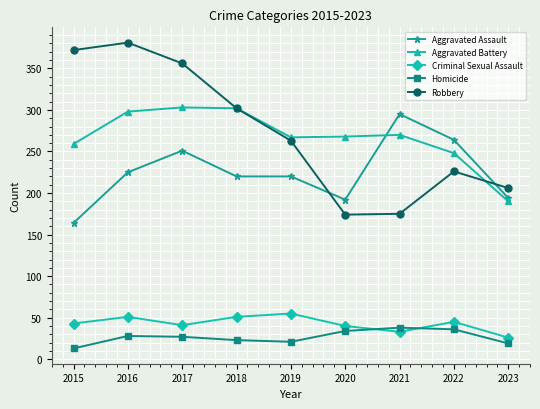

At which label is Aggravated Battery closest to 246?

2022